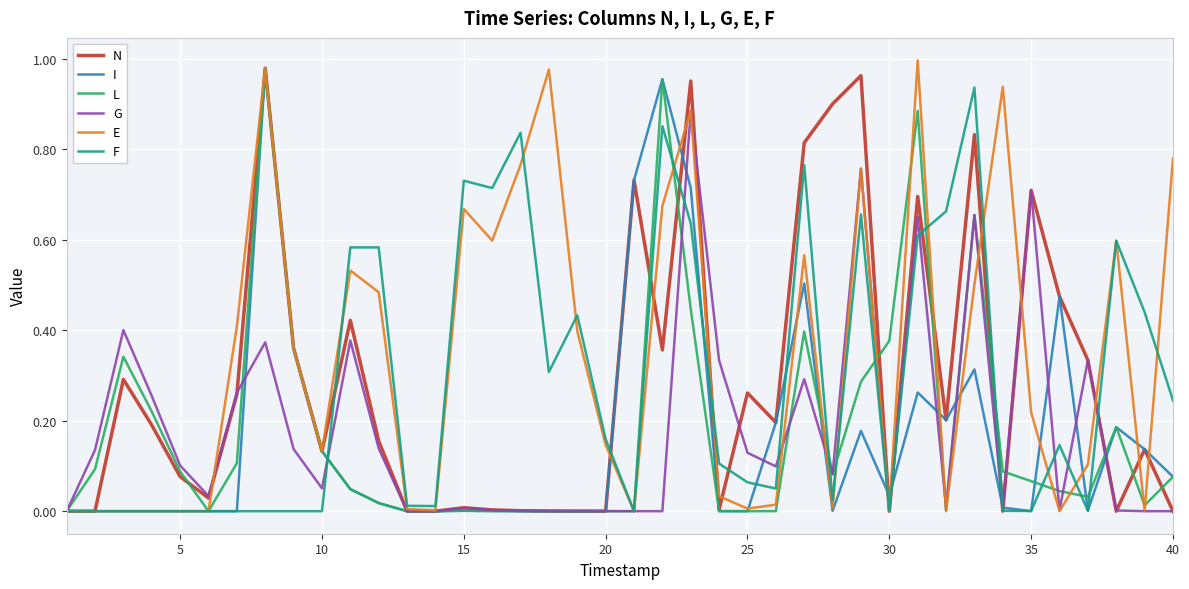

Which series has the largest total across all categories?

E